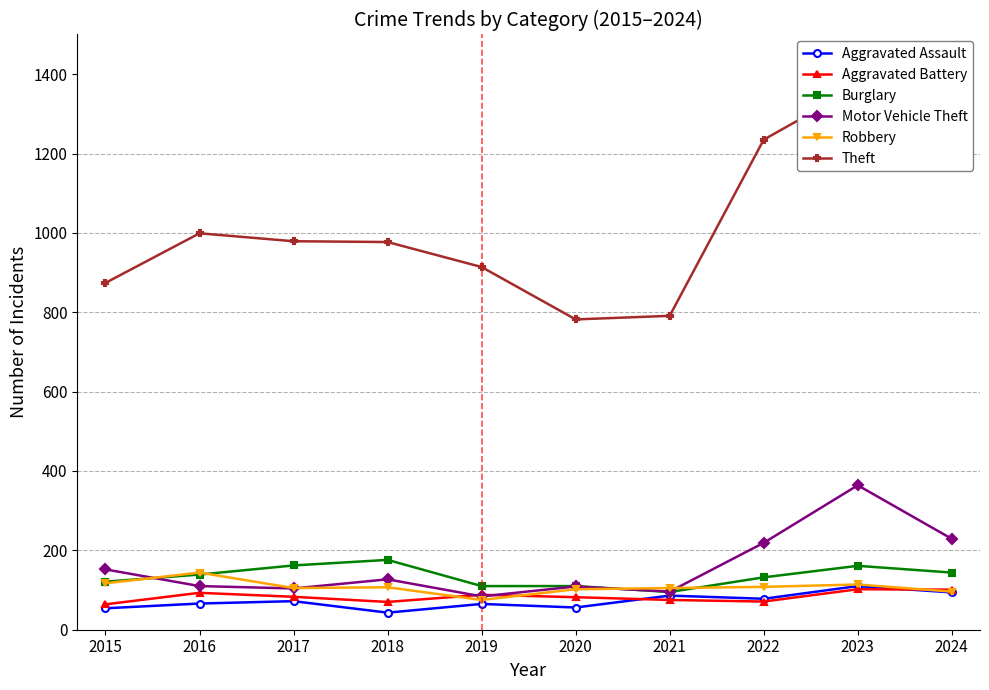

True or false: Theft and Burglary cross at least once.

False